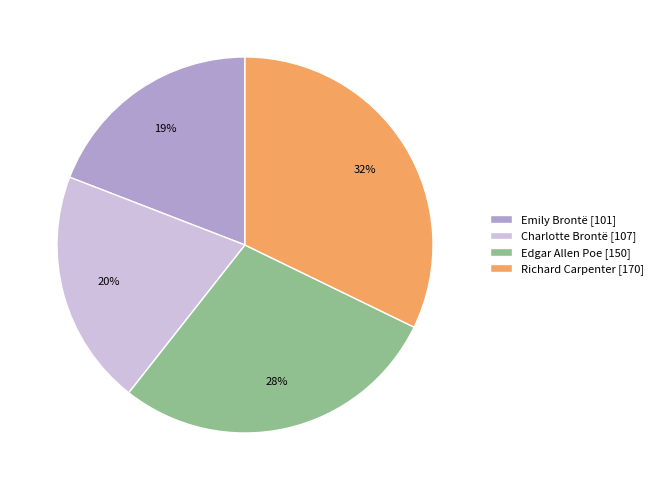

Combined, do Emily Brontë [101] and Charlotte Brontë [107] account for over 50%?

No